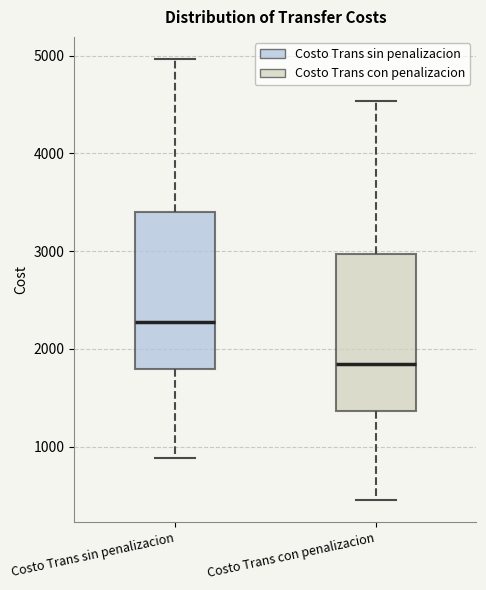

Reading left to right, read every box against the y-axis: the position of its median line, the range the box covers, and the ends of its whiskers. The values are not printed on the chart, so give them approximately, as read against the axis.

Costo Trans sin penalizacion: median 2300, box 1800 to 3400, whiskers 900 to 5000
Costo Trans con penalizacion: median 1800, box 1400 to 3000, whiskers 500 to 4500